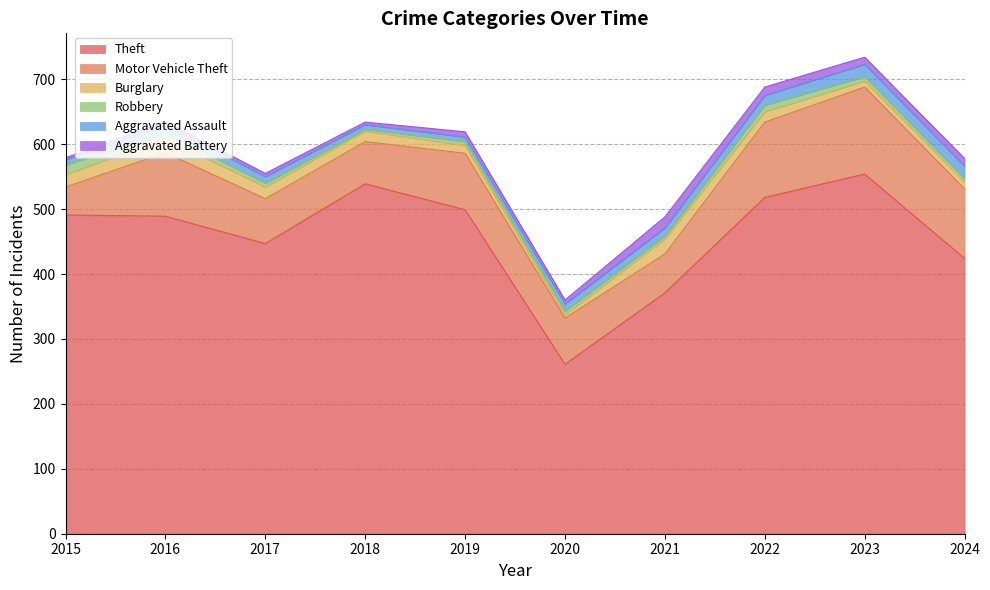

Does the chart display data point markers on the line(s)?

No